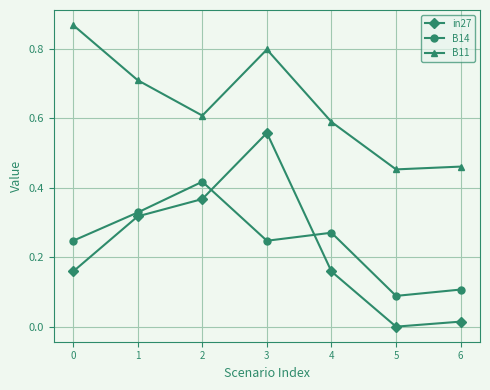

Is this an area chart (filled region under the line)?

No